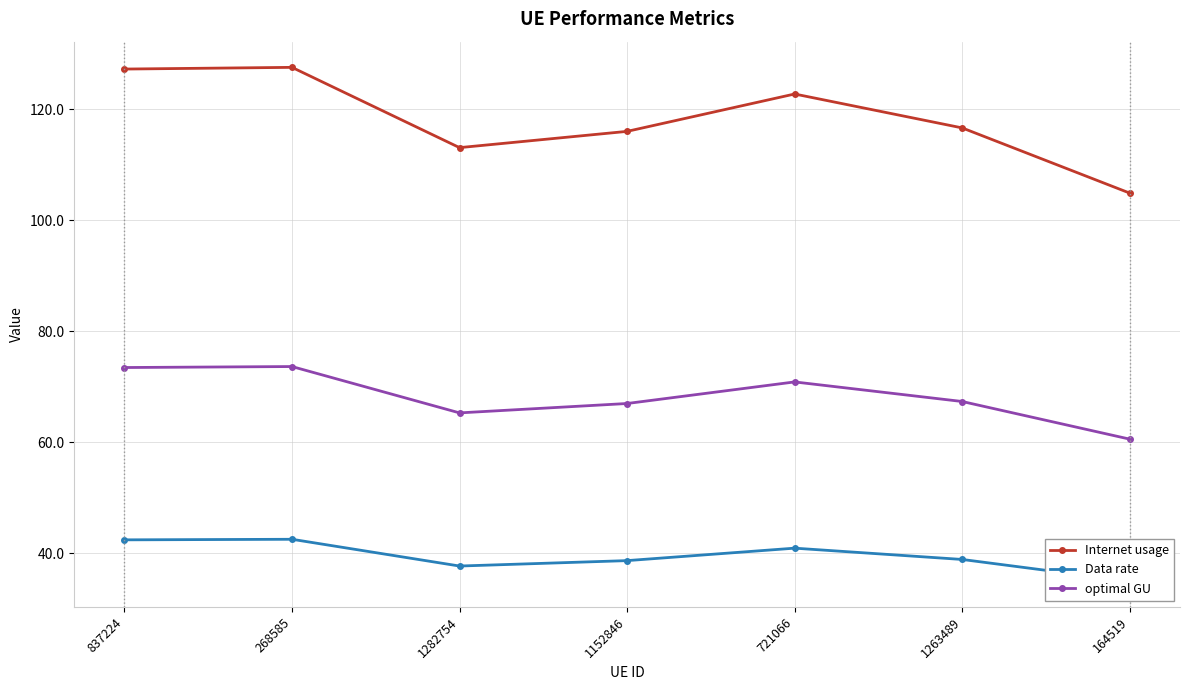

Does the chart display data point markers on the line(s)?

Yes